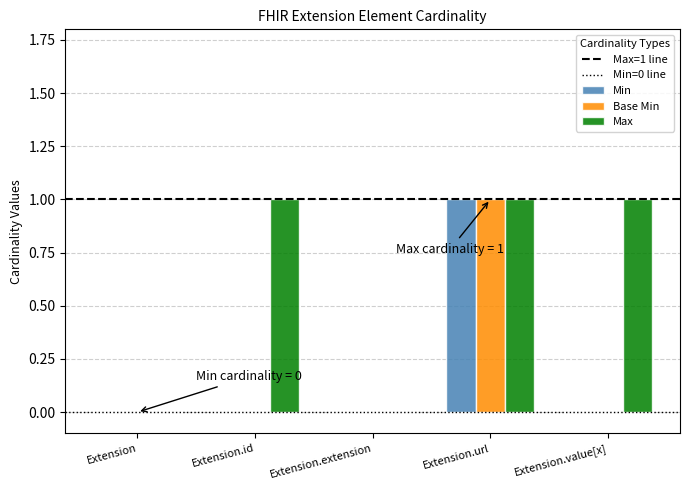

How many groups of bars are there?

5